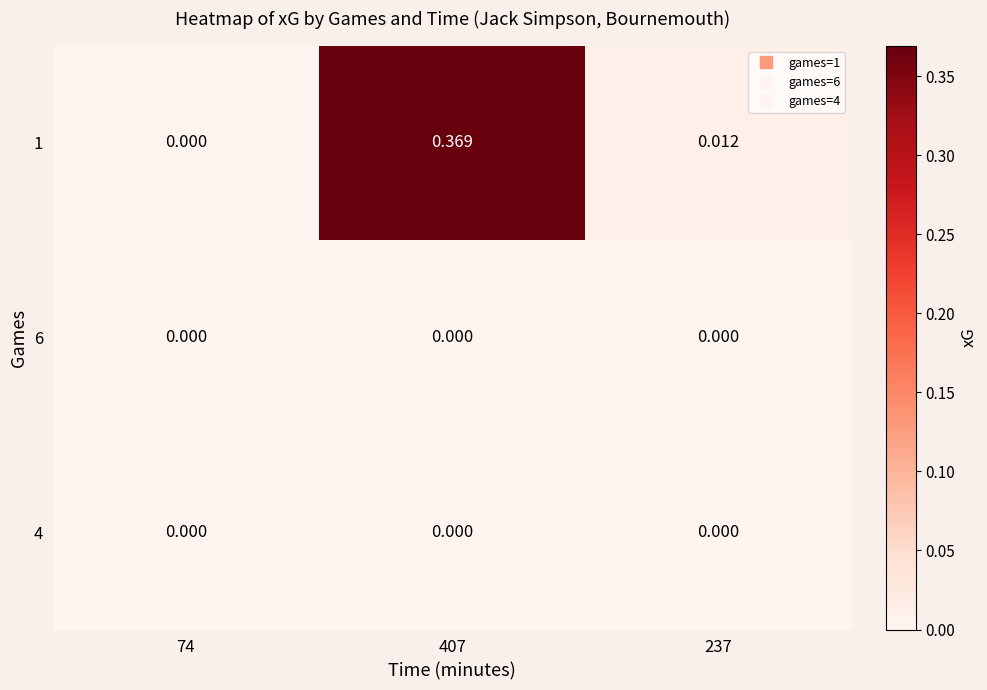

Count the number of categories in the chart.

3